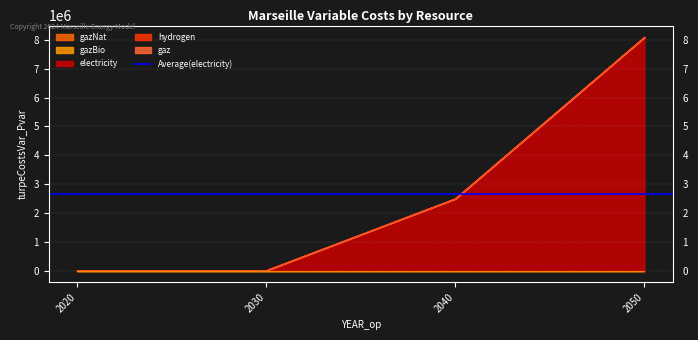

At 2030, list the series in order from smallest to largest.

gazNat, gazBio, electricity, hydrogen, gaz